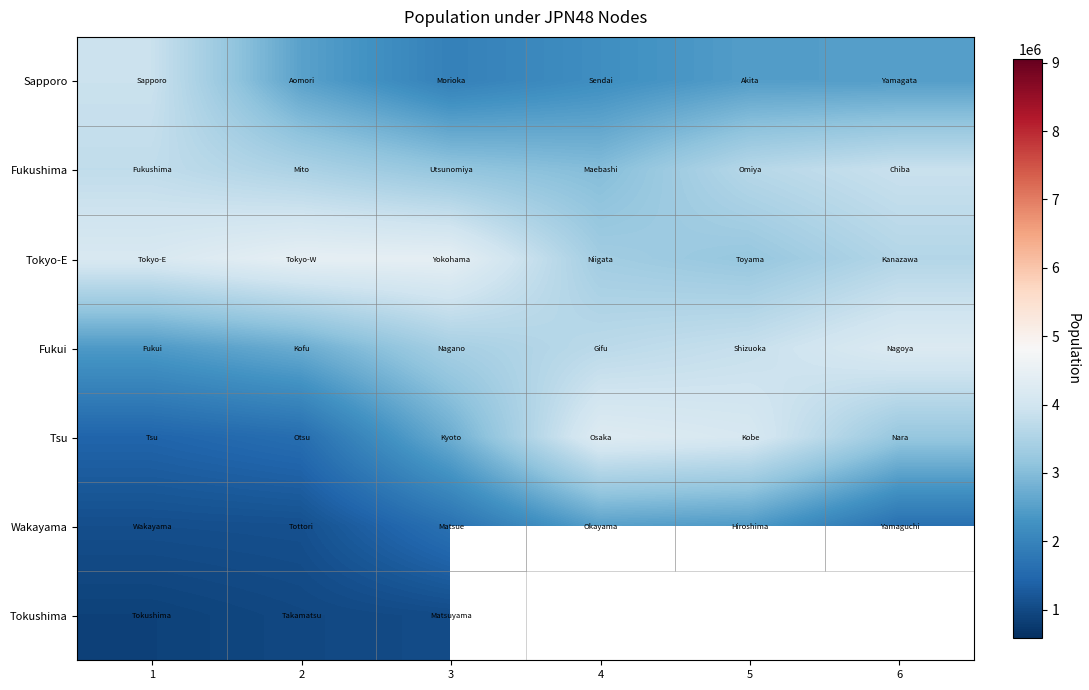

Which category has the highest value in the Sapporo series?

1